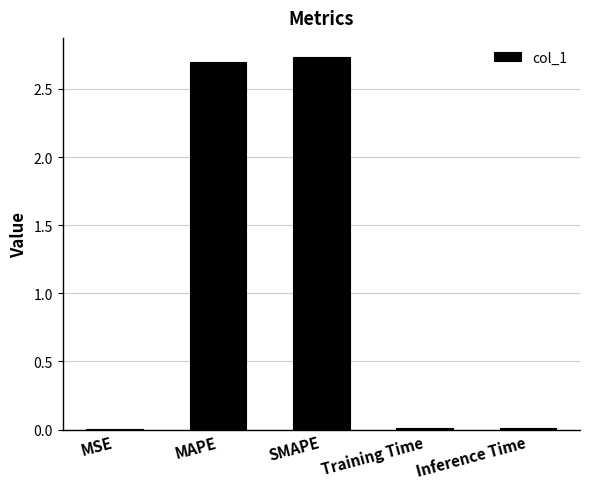

True or false: the data shows 0.7 at MAPE.

False